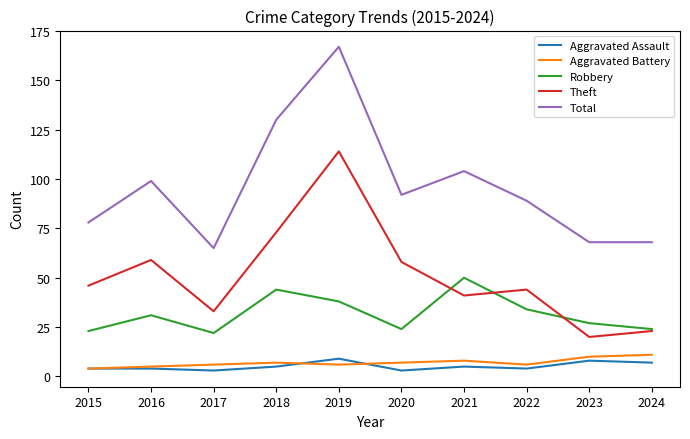

Does the chart have visible grid lines?

No